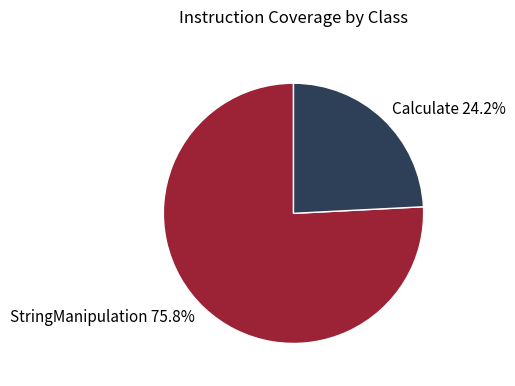

Which slice is the smallest?

Calculate